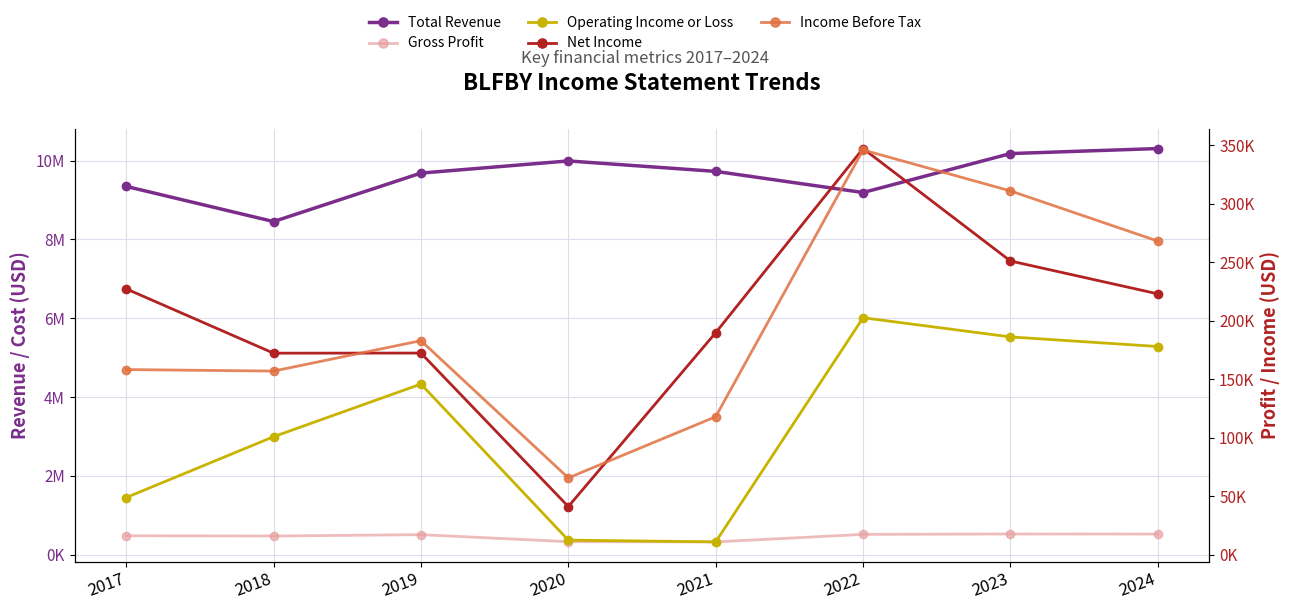

Reading left to right, transcribe all the data shown in this chart.

Total Revenue: 2017=9347800	2018=8455200	2019=9685500	2020=9994000	2021=9728900	2022=9192100	2023=10181100	2024=10308300
Gross Profit: 2017=479800	2018=472800	2019=507300	2020=329000	2021=323600	2022=514500	2023=524800	2024=522100
Operating Income or Loss: 2017=48700	2018=100700	2019=145700	2020=12300	2021=10800	2022=202400	2023=186000	2024=177800
Net Income: 2017=227100	2018=172100	2019=172200	2020=41000	2021=189600	2022=347000	2023=250900	2024=222800
Income Before Tax: 2017=158100	2018=156800	2019=182800	2020=65500	2021=117800	2022=345800	2023=310800	2024=267900